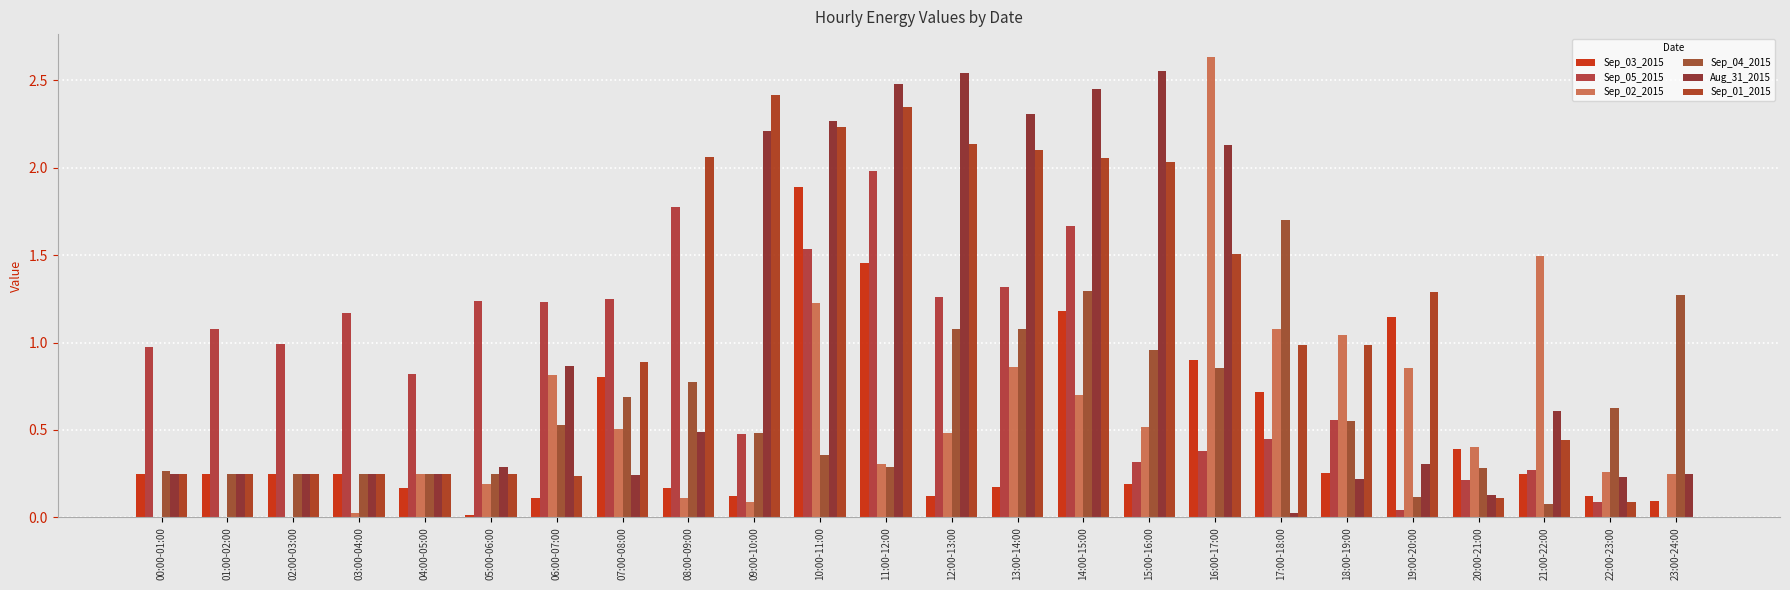

What are all the series names shown in the legend?

Sep_03_2015, Sep_05_2015, Sep_02_2015, Sep_04_2015, Aug_31_2015, Sep_01_2015